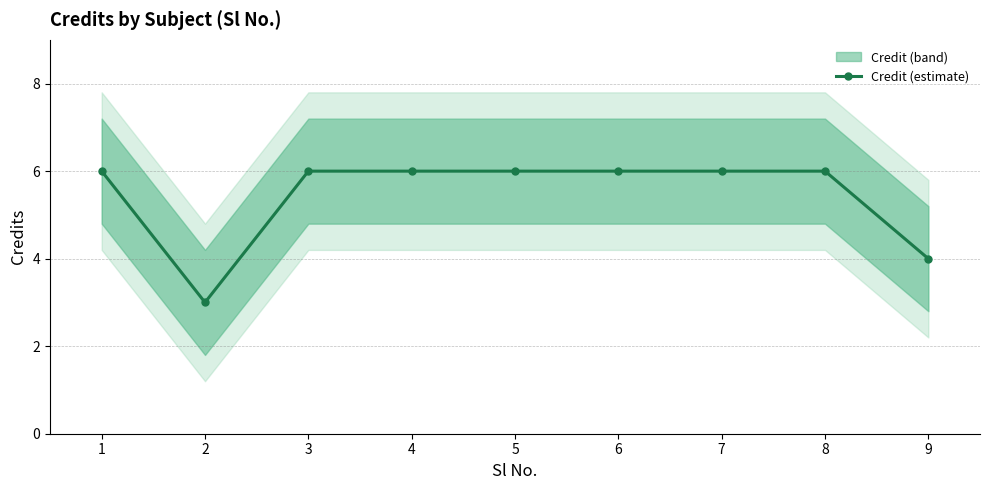

What is the value of the 5th point from the left?

6